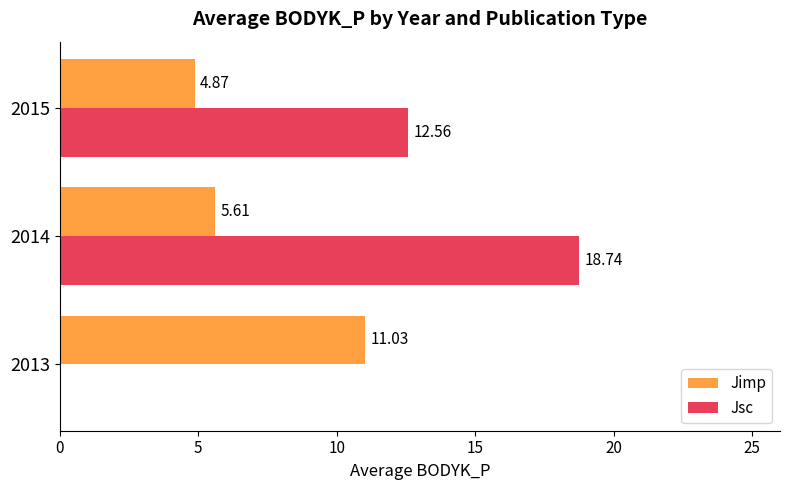

Which series has the largest range (max minus min)?

Jsc